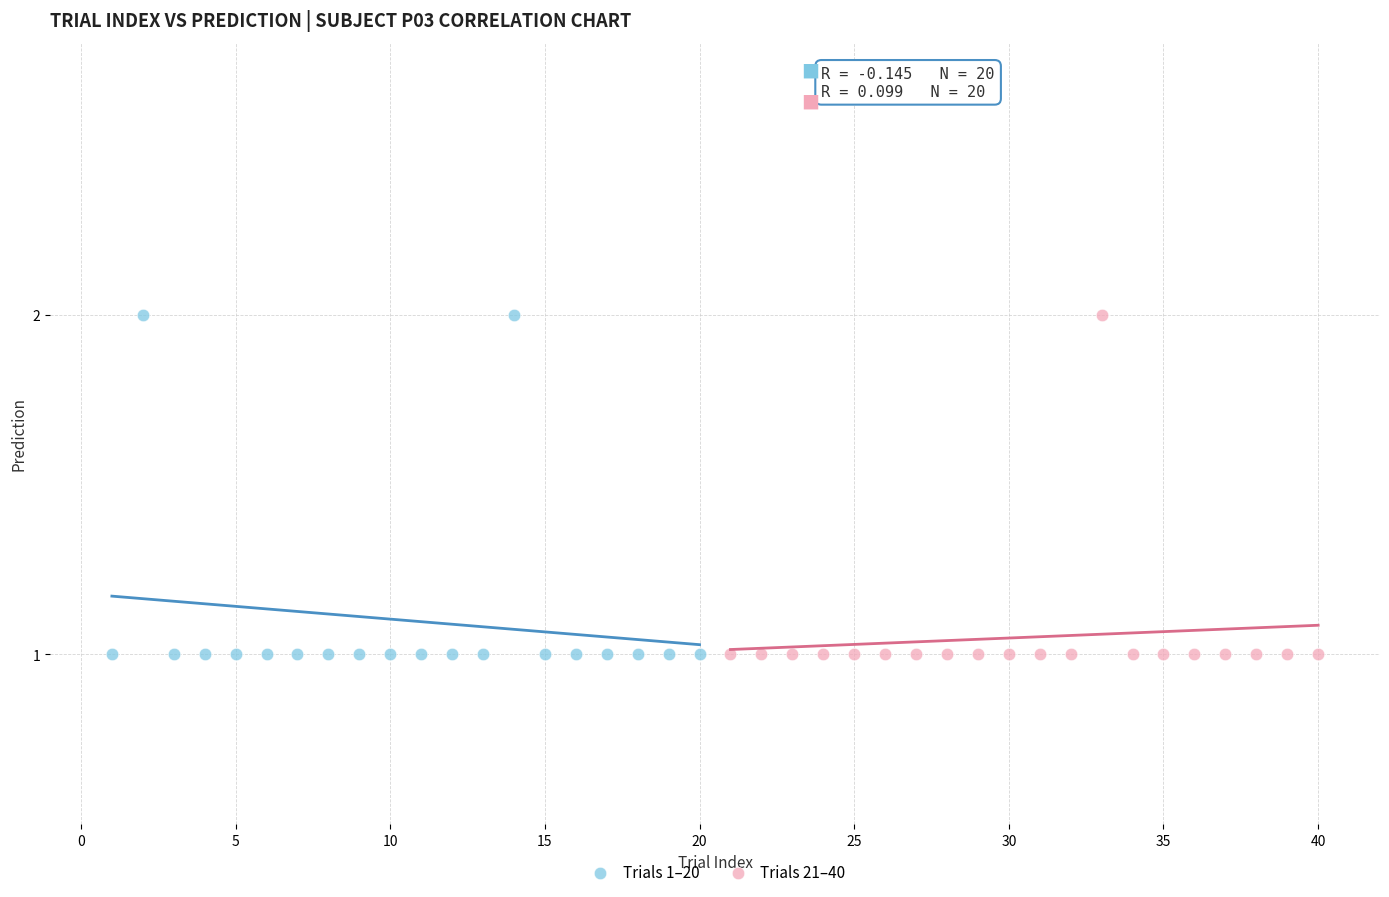

What are all the series names shown in the legend?

Trials 1–20, Trials 21–40